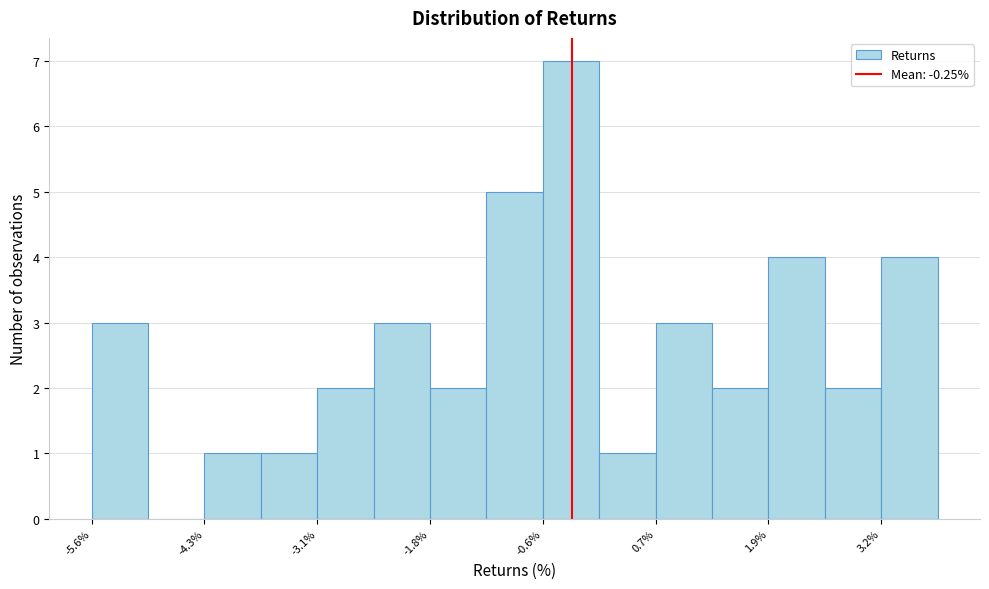

Around what value on the x-axis is the tallest bar? Give the approximate position of its centre, as read against the axis.

-0.2